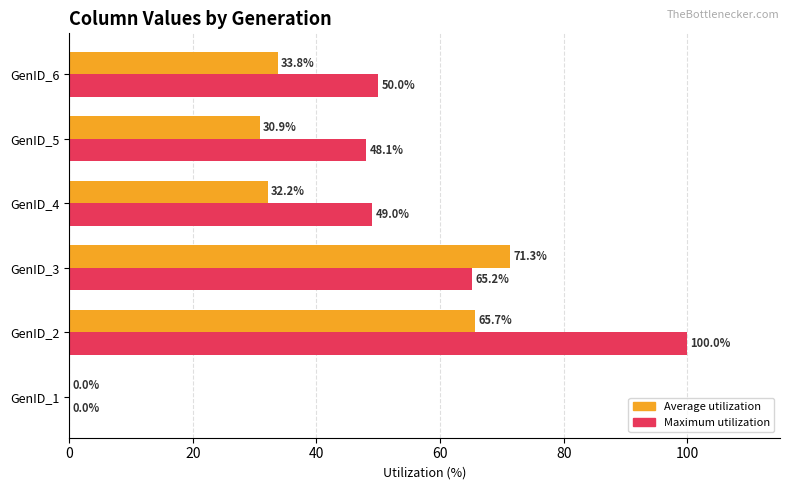

What is the average value of the Maximum utilization series?

52.1